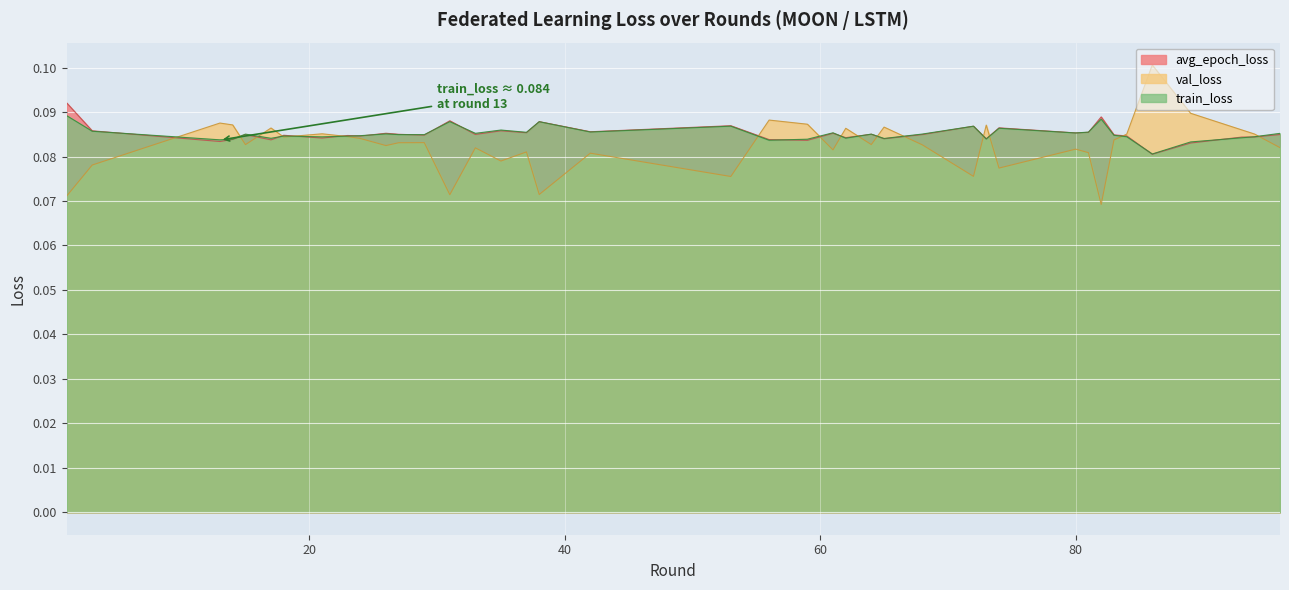

True or false: train_loss has a value of 0.1 at 73.

True